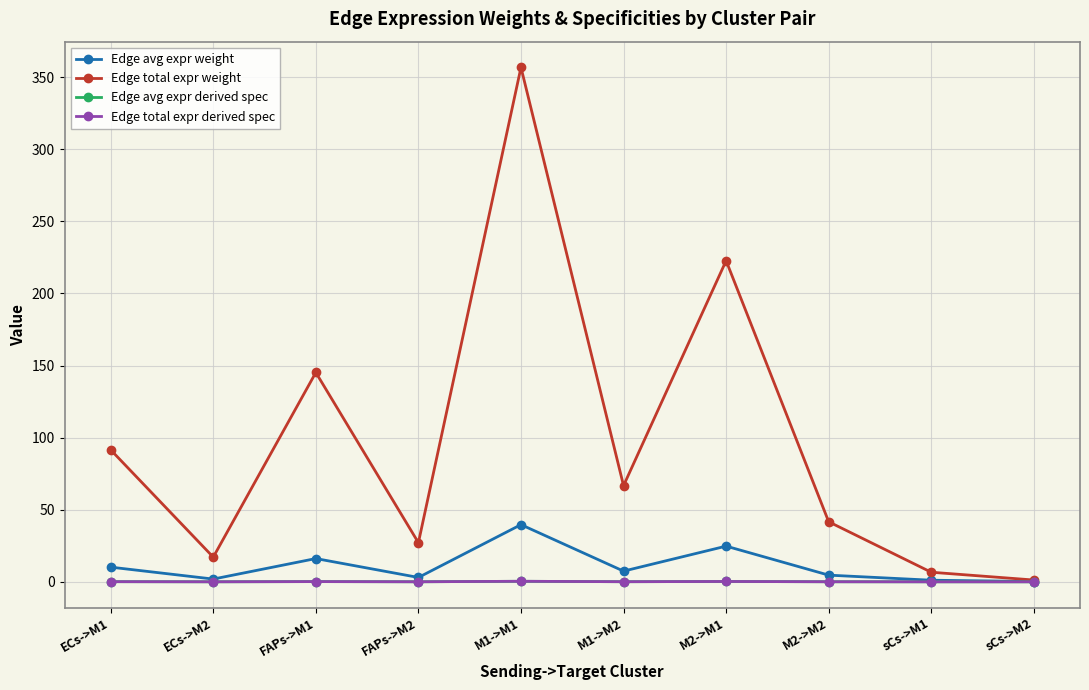

What is the maximum value for Edge total expr weight?

356.8